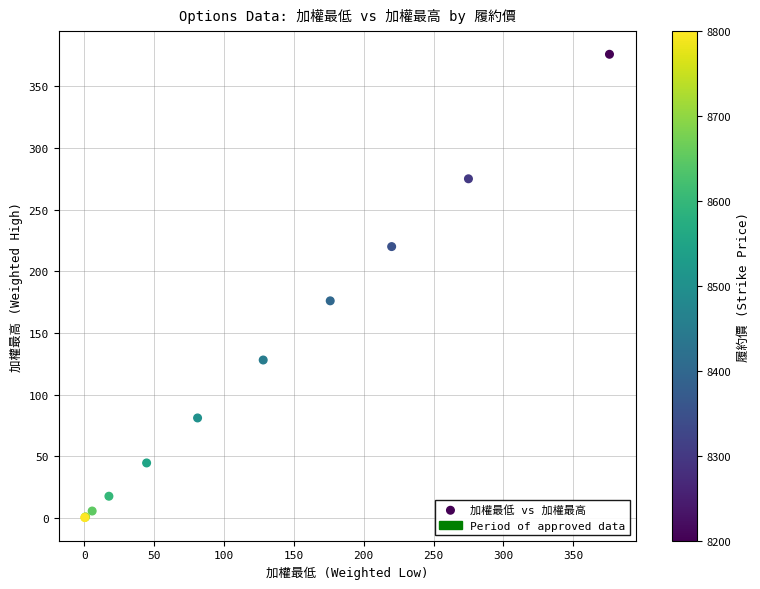

What Y value in the scatter plot is closest to 188?

176.0